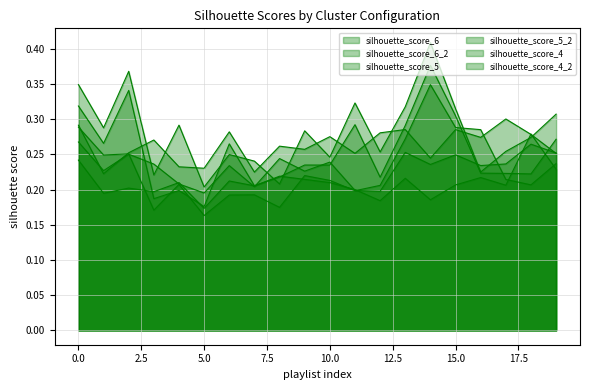

Which has a higher value, 10 or 2?

2